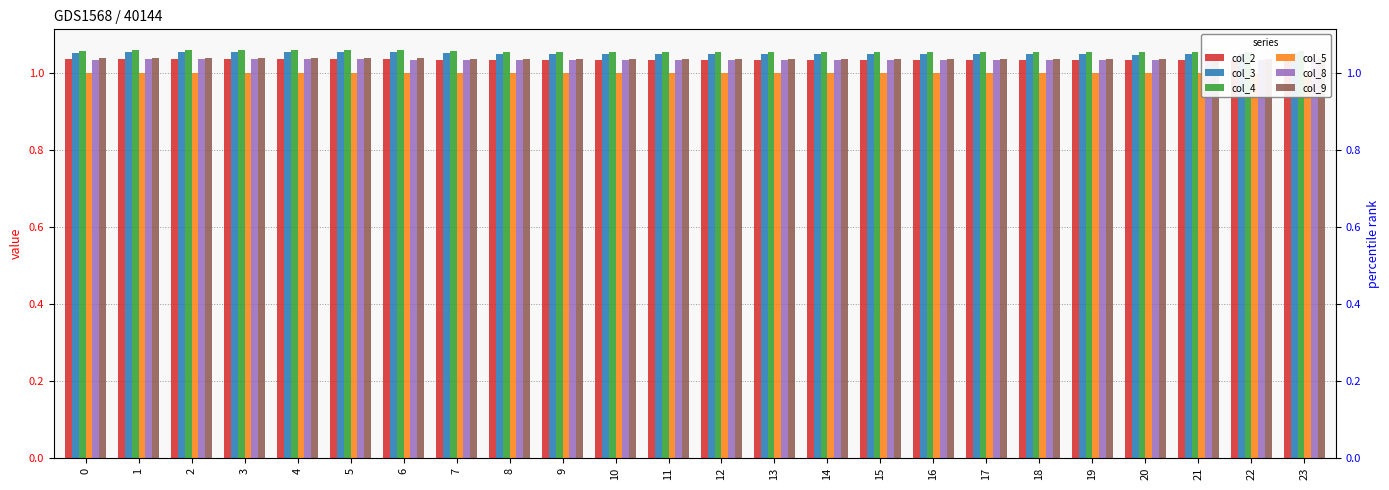

Which series has the largest total across all categories?

col_4